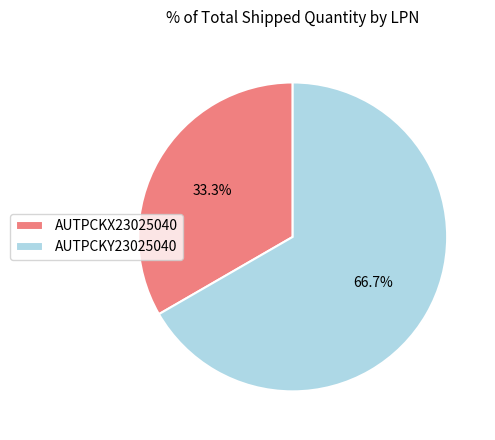

Combined, what portion of the pie is AUTPCKY23025040 and AUTPCKX23025040?

100.0%